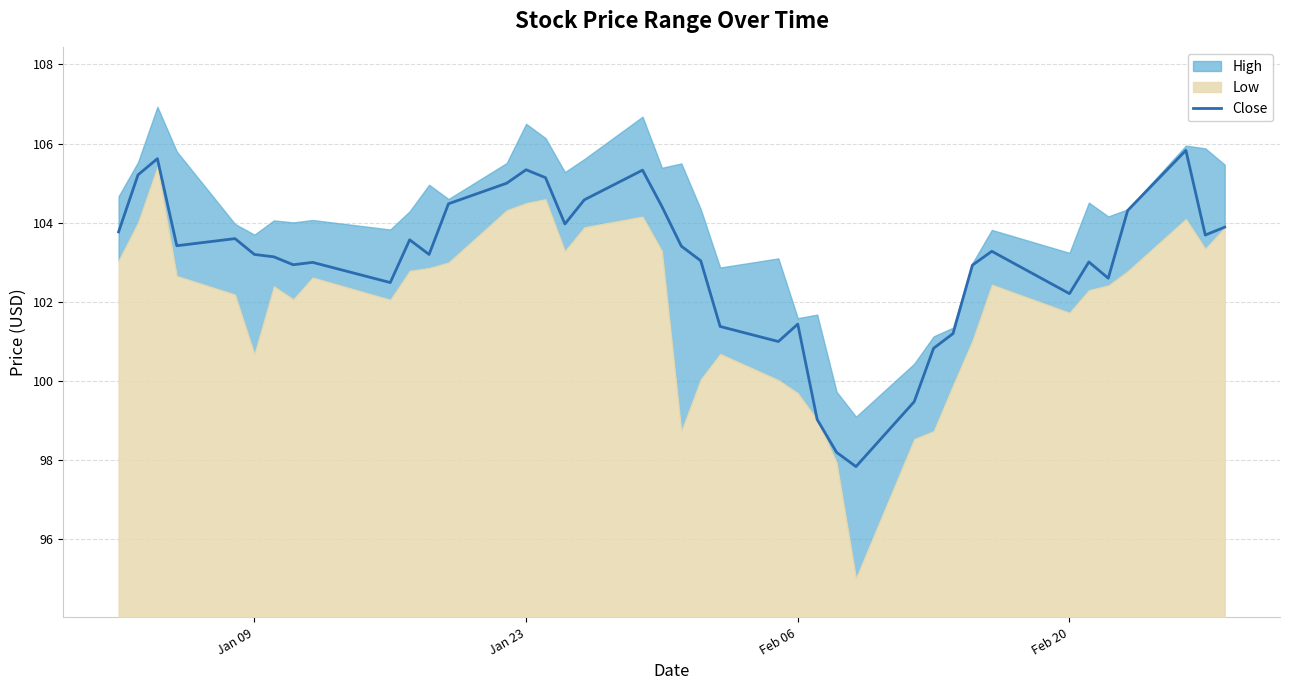

Does the chart display data point markers on the line(s)?

No